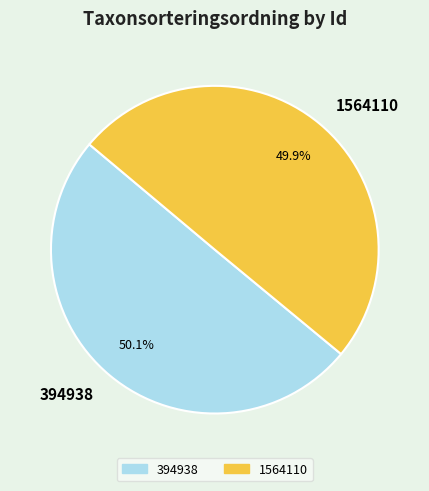

Count the number of slices in the pie.

2